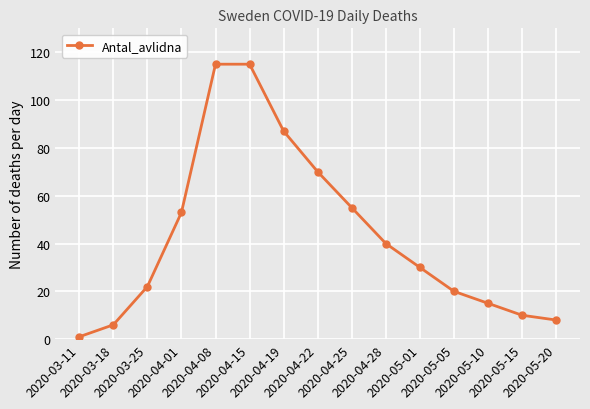

What is the label of the 2nd point from the left?

2020-03-18